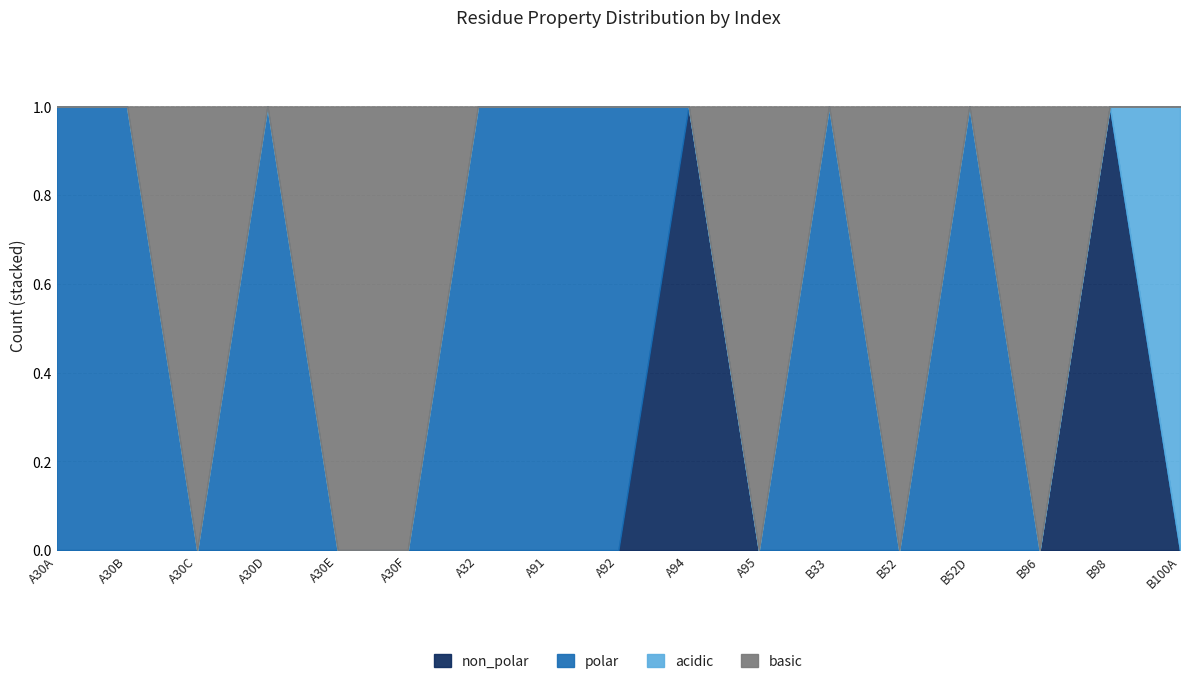

What are all the series names shown in the legend?

non_polar, polar, acidic, basic